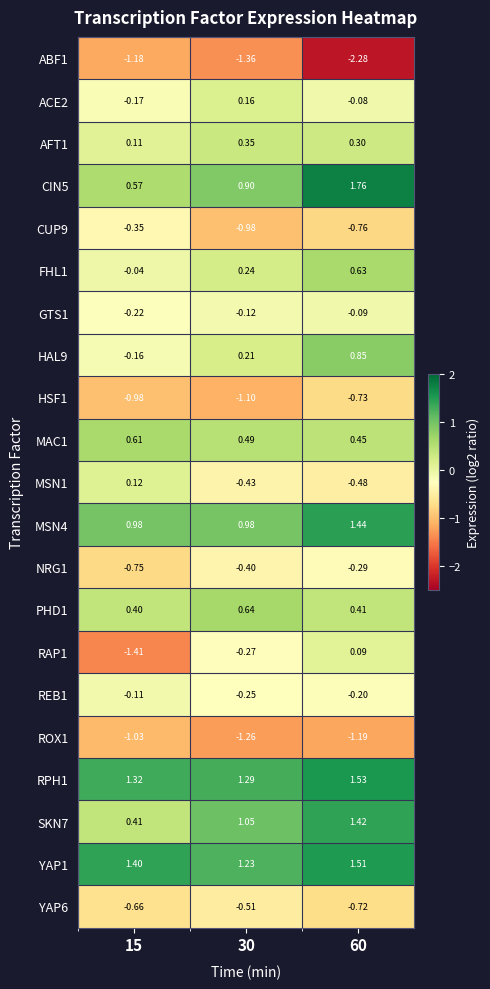

Is the value of CUP9 at 15 greater than the value of HAL9 at 30?

No